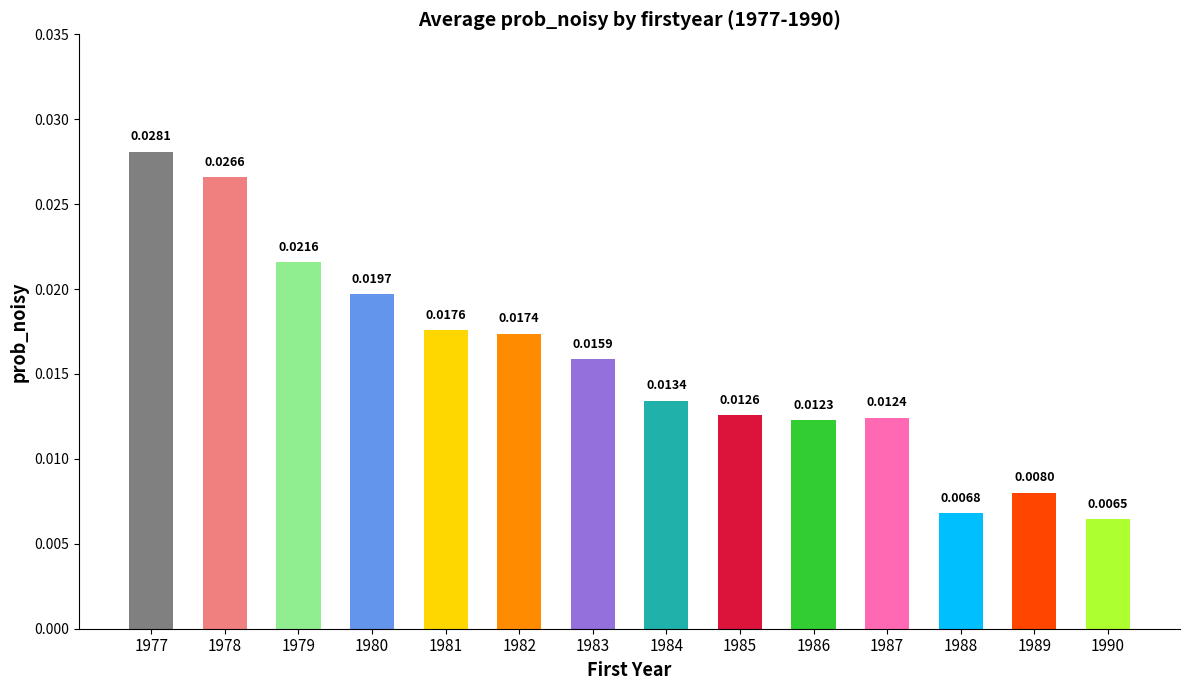

At which category does the chart reach its peak across all series?

1977